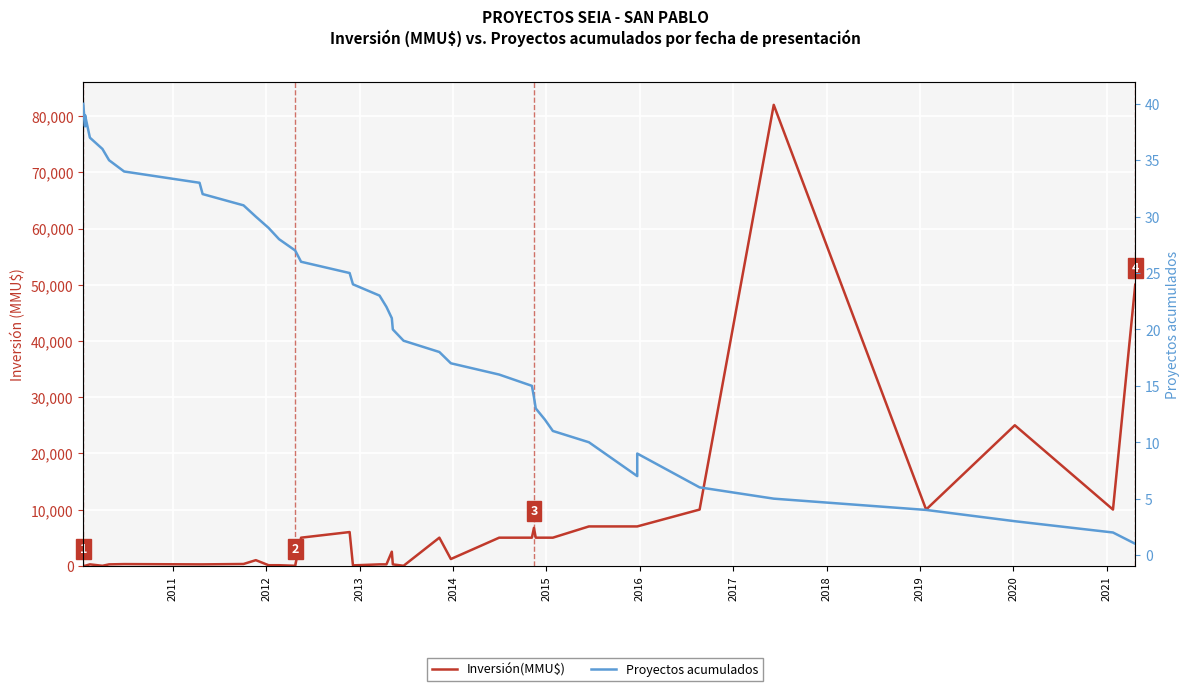

What is the highest value of the Proyectos acumulados series?

40